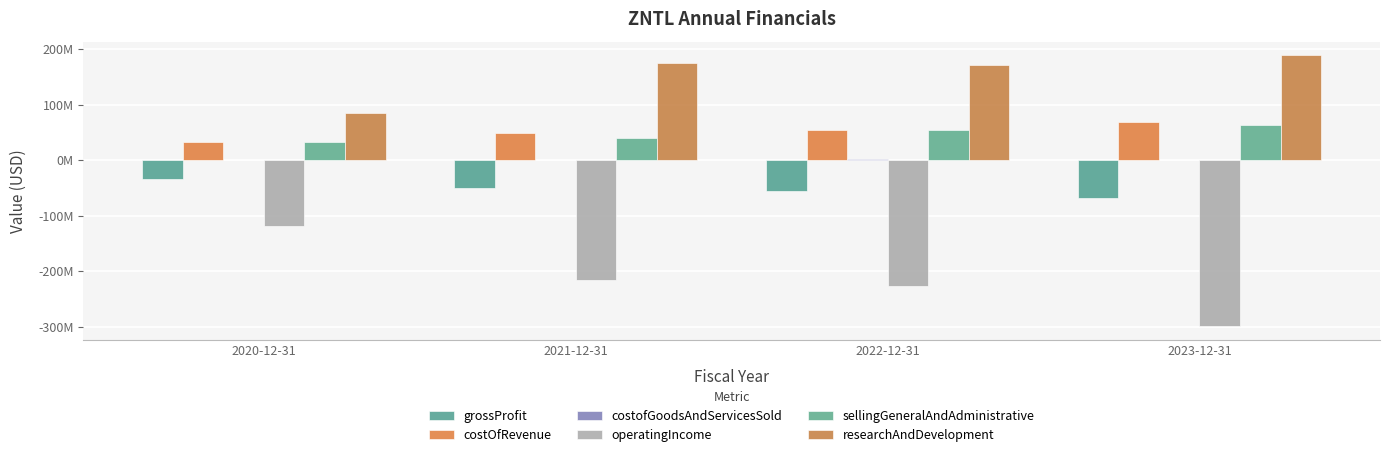

How many values in the researchAndDevelopment series exceed 175601000?

1